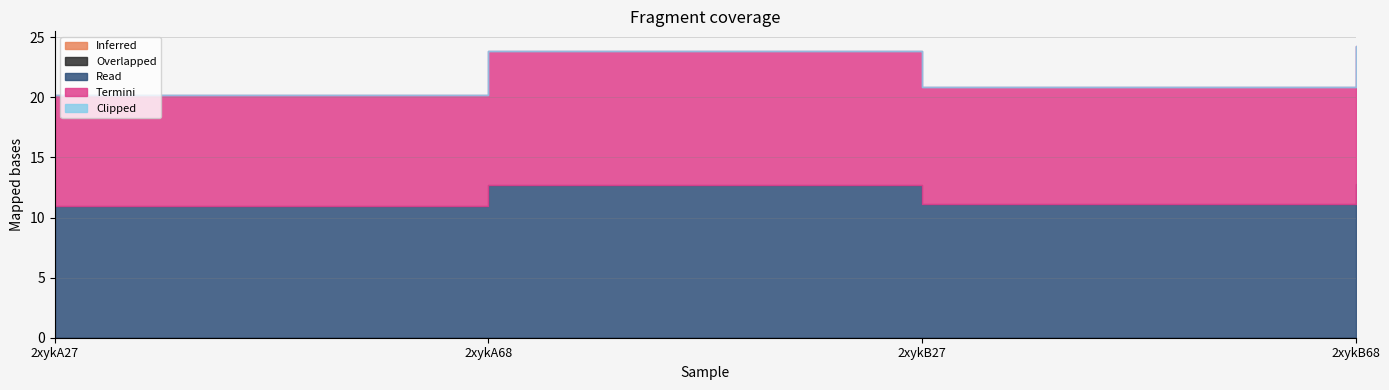

True or false: Inferred and Read intersect in this chart.

False